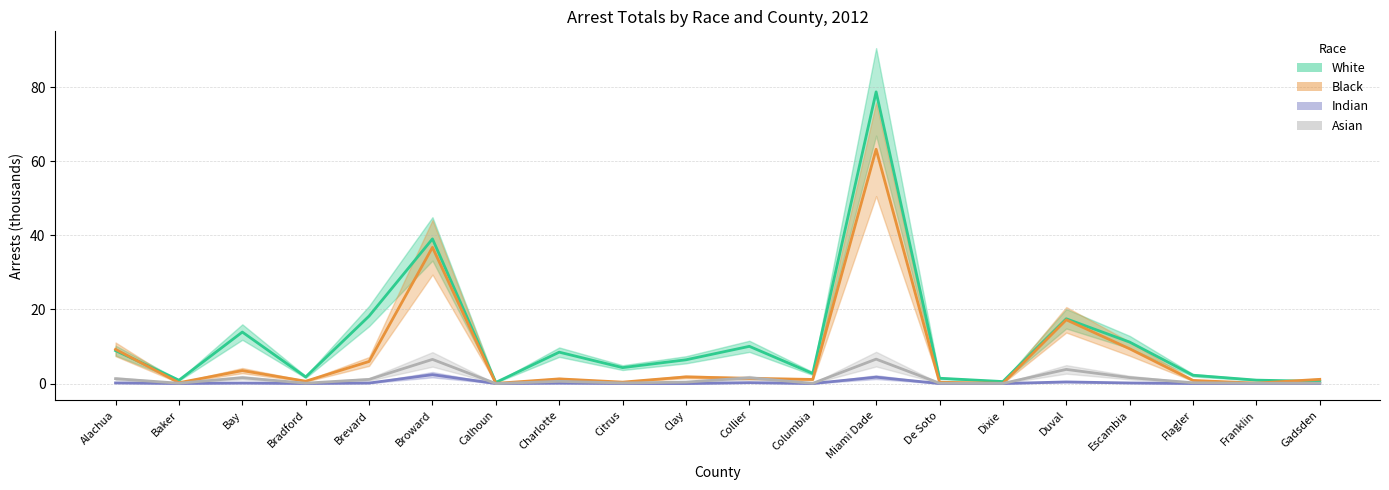

Which series ends up on top after the final intersection of Black and Asian?

Black